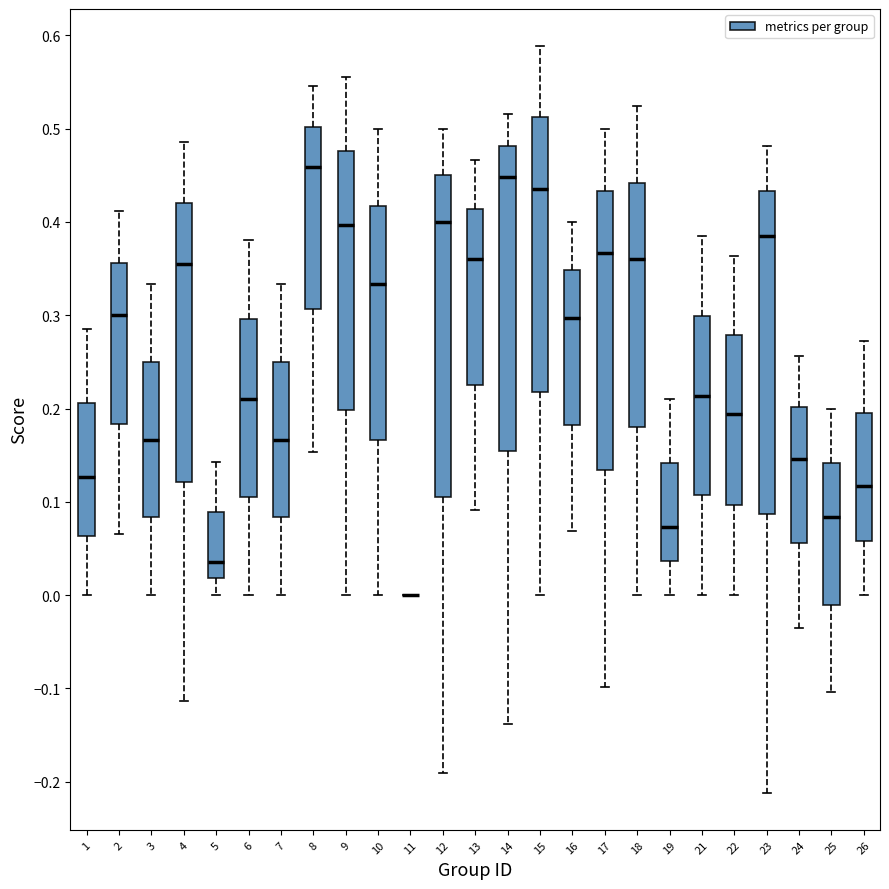

Reading left to right, read every box against the y-axis: the position of its median line, the range the box covers, and the ends of its whiskers. The values are not printed on the chart, so give them approximately, as read against the axis.

1: median 0.13, box 0.06 to 0.21, whiskers 0.00 to 0.29
2: median 0.30, box 0.18 to 0.36, whiskers 0.07 to 0.41
3: median 0.17, box 0.08 to 0.25, whiskers 0.00 to 0.33
4: median 0.35, box 0.12 to 0.42, whiskers -0.11 to 0.49
5: median 0.04, box 0.02 to 0.09, whiskers 0.00 to 0.14
6: median 0.21, box 0.11 to 0.30, whiskers 0.00 to 0.38
7: median 0.17, box 0.08 to 0.25, whiskers 0.00 to 0.33
8: median 0.46, box 0.31 to 0.50, whiskers 0.15 to 0.55
9: median 0.40, box 0.20 to 0.48, whiskers 0.00 to 0.56
10: median 0.33, box 0.17 to 0.42, whiskers 0.00 to 0.50
11: box collapsed to a line at 0.00, whiskers 0.00 to 0.00
12: median 0.40, box 0.10 to 0.45, whiskers -0.19 to 0.50
13: median 0.36, box 0.23 to 0.41, whiskers 0.09 to 0.47
14: median 0.45, box 0.15 to 0.48, whiskers -0.14 to 0.52
15: median 0.44, box 0.22 to 0.51, whiskers 0.00 to 0.59
16: median 0.30, box 0.18 to 0.35, whiskers 0.07 to 0.40
17: median 0.37, box 0.13 to 0.43, whiskers -0.10 to 0.50
18: median 0.36, box 0.18 to 0.44, whiskers 0.00 to 0.52
19: median 0.07, box 0.04 to 0.14, whiskers 0.00 to 0.21
21: median 0.21, box 0.11 to 0.30, whiskers 0.00 to 0.38
22: median 0.19, box 0.10 to 0.28, whiskers 0.00 to 0.36
23: median 0.39, box 0.09 to 0.43, whiskers -0.21 to 0.48
24: median 0.15, box 0.06 to 0.20, whiskers -0.03 to 0.26
25: median 0.08, box -0.01 to 0.14, whiskers -0.10 to 0.20
26: median 0.12, box 0.06 to 0.19, whiskers 0.00 to 0.27